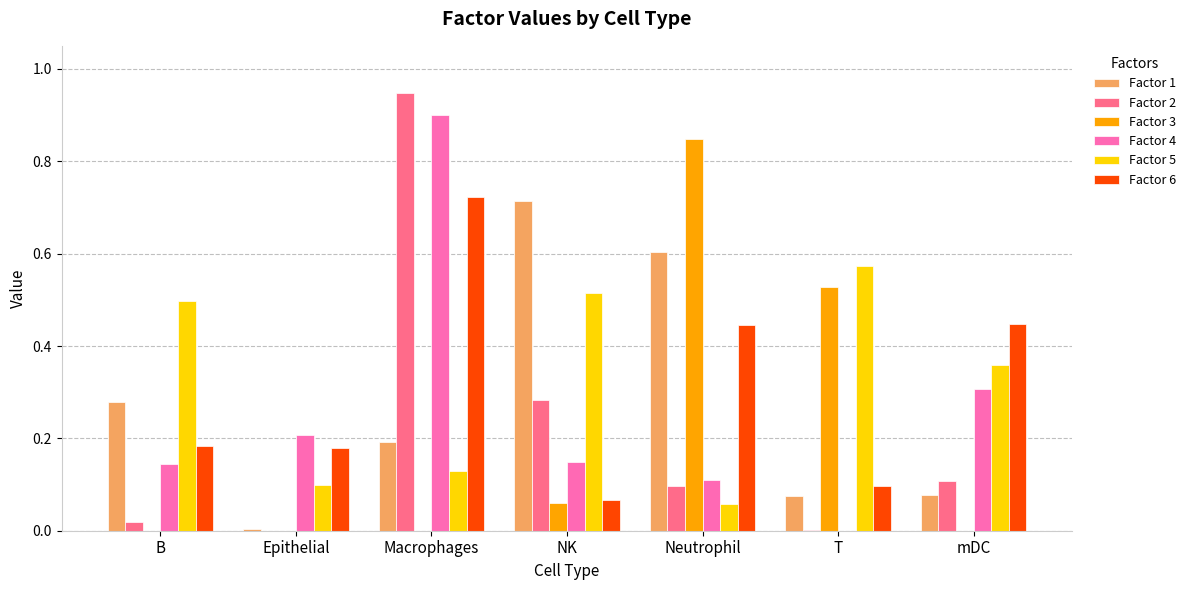

At which category is the sum across all series the highest?

Macrophages